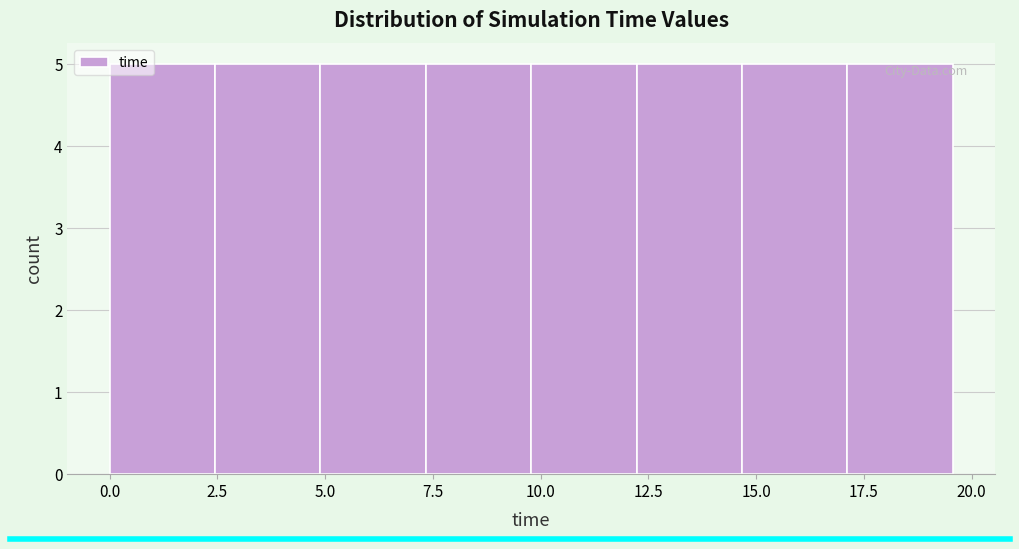

Reading left to right, transcribe this chart: for each bar, give the range it covers on the x-axis and its height. Neither the bar edges nor the heights are printed on the chart, so give them approximately, as read against the axes.

0.0 to 2.5: 5
2.5 to 5.0: 5
5.0 to 7.5: 5
7.5 to 10.0: 5
10.0 to 12.0: 5
12.0 to 14.5: 5
14.5 to 17.0: 5
17.0 to 19.5: 5